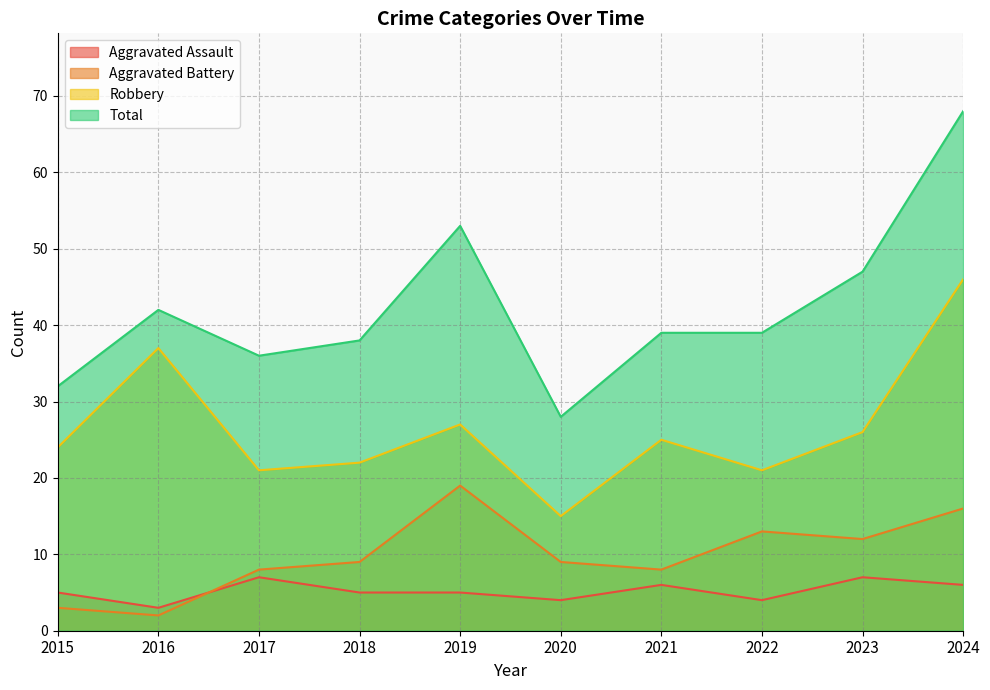

At which label does Aggravated Assault reach its minimum?

2016